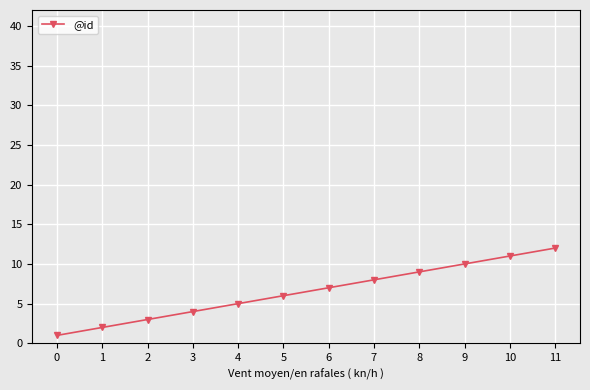

What is the sum of all values?

78